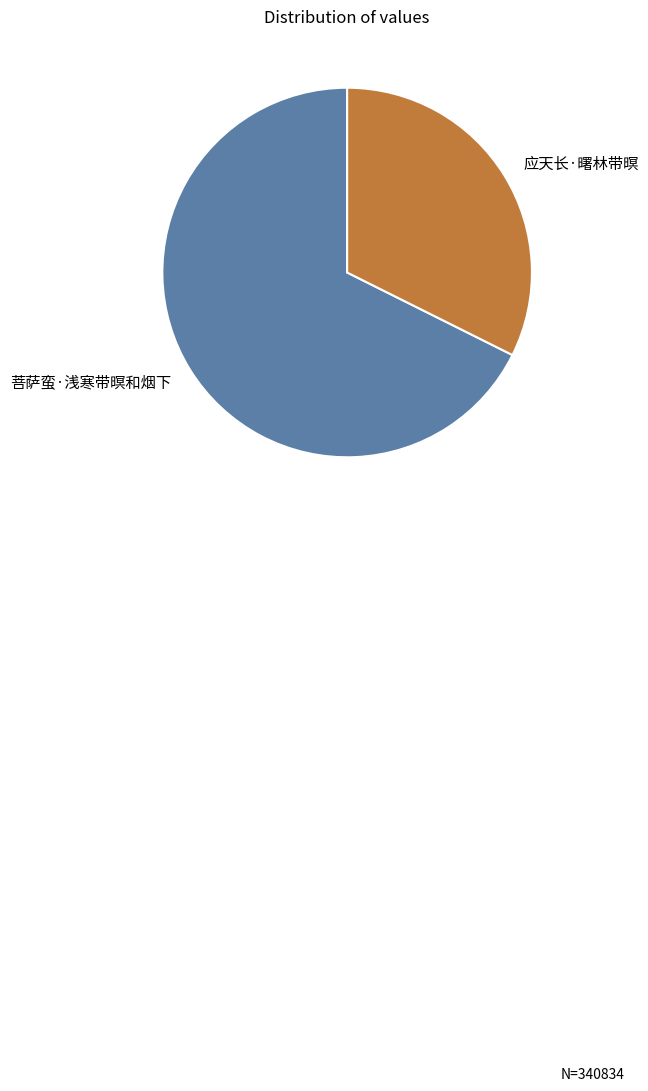

Which has a higher value, 菩萨蛮·浅寒带暝和烟下 or 应天长·曙林带暝?

菩萨蛮·浅寒带暝和烟下